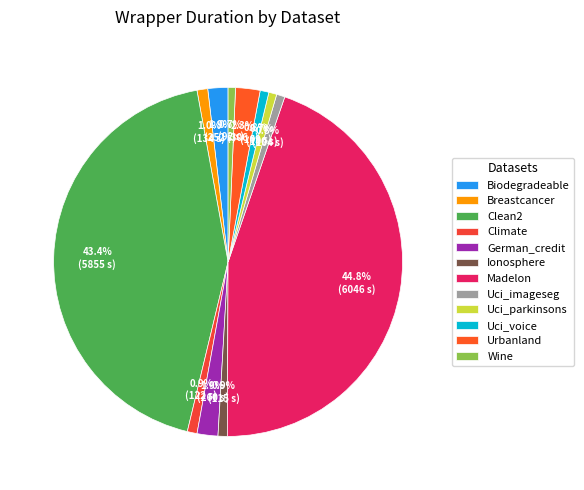

How many segments does this pie chart have?

12